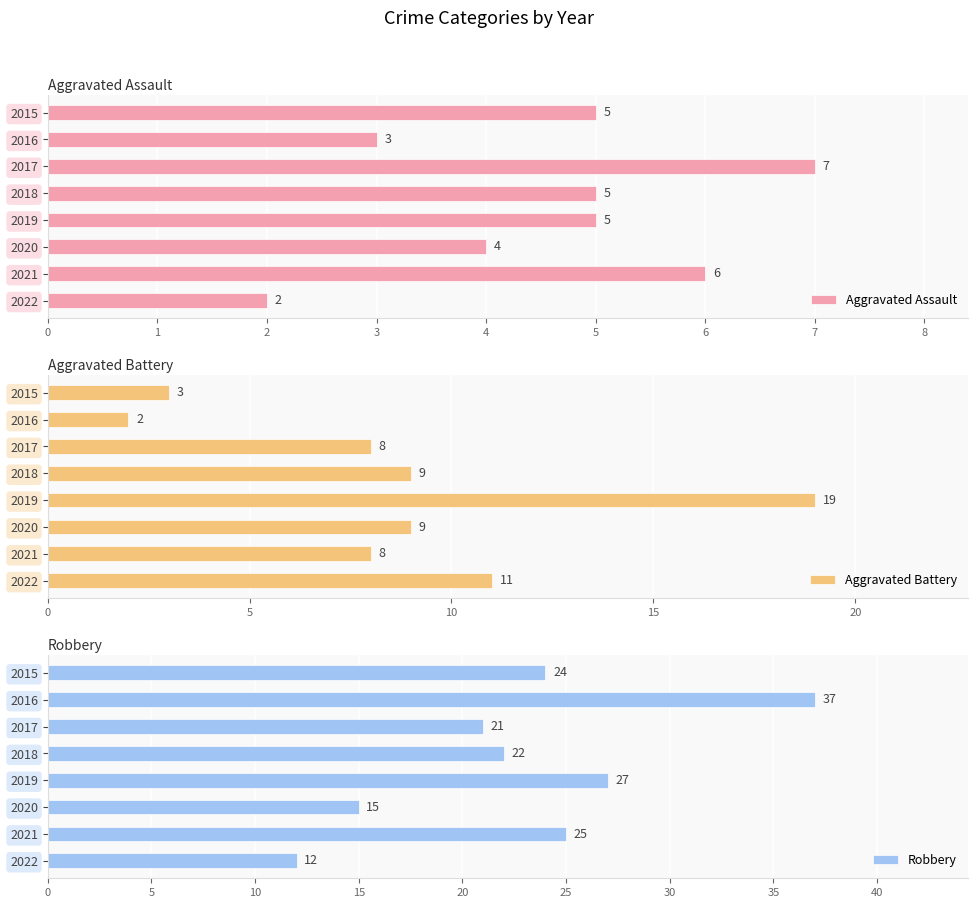

How many bars are there in each group?

3